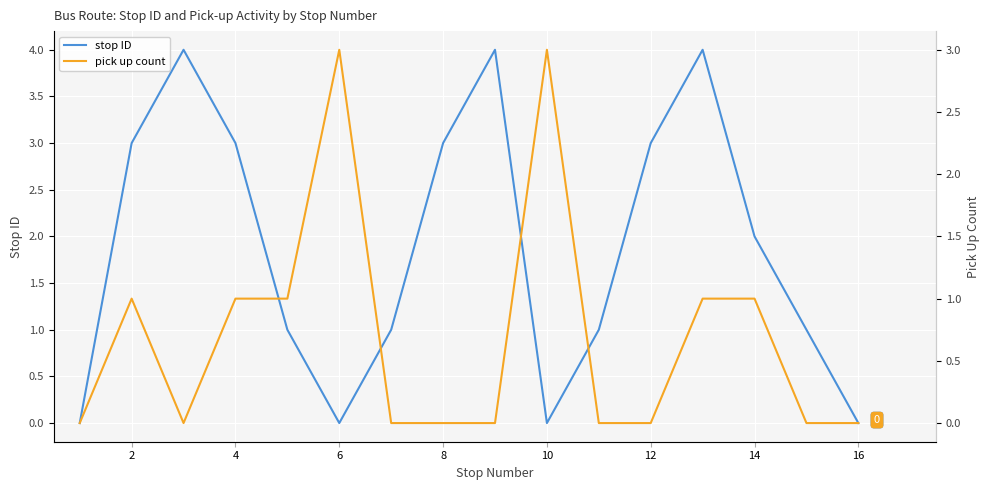

True or false: stop ID has a value of 5 at 2.

False